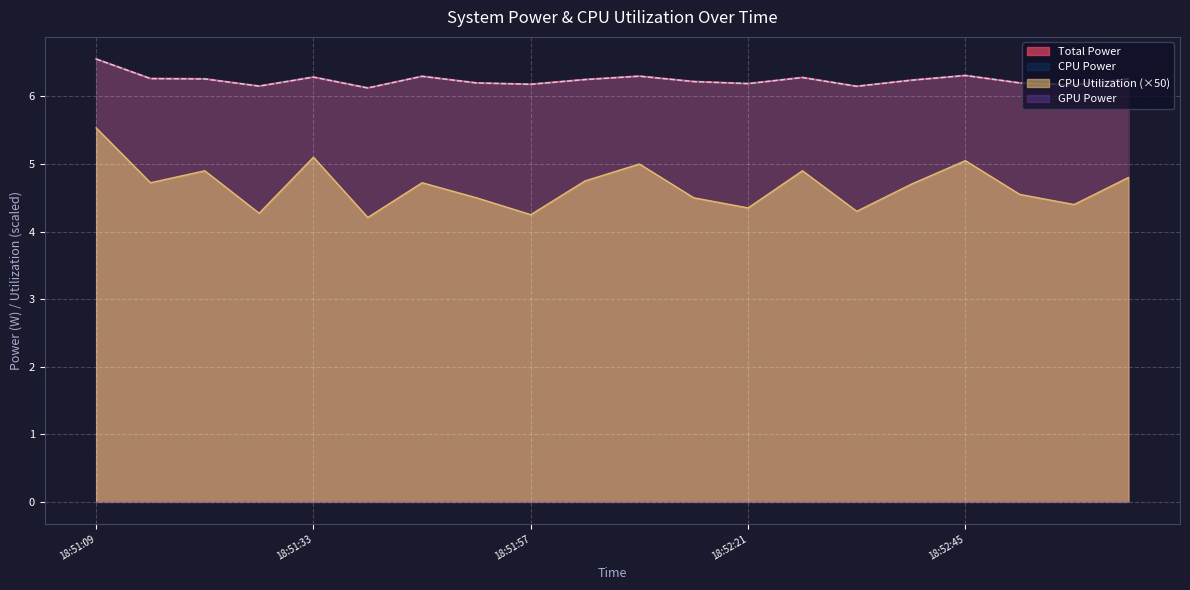

Reading left to right, transcribe all the data shown in this chart.

Total Power: 18:51:09=6.6	18:51:15=6.3	18:51:21=6.3	18:51:27=6.2	18:51:33=6.3	18:51:39=6.1	18:51:45=6.3	18:51:51=6.2	18:51:57=6.2	18:52:03=6.2	18:52:09=6.3	18:52:15=6.2	18:52:21=6.2	18:52:27=6.3	18:52:33=6.2	18:52:39=6.2	18:52:45=6.3	18:52:51=6.2	18:52:57=6.2	18:53:03=6.3
CPU Power: 18:51:09=6.6	18:51:15=6.3	18:51:21=6.3	18:51:27=6.2	18:51:33=6.3	18:51:39=6.1	18:51:45=6.3	18:51:51=6.2	18:51:57=6.2	18:52:03=6.2	18:52:09=6.3	18:52:15=6.2	18:52:21=6.2	18:52:27=6.3	18:52:33=6.2	18:52:39=6.2	18:52:45=6.3	18:52:51=6.2	18:52:57=6.2	18:53:03=6.3
CPU Utilization: 18:51:09=5.5	18:51:15=4.7	18:51:21=4.9	18:51:27=4.3	18:51:33=5.1	18:51:39=4.2	18:51:45=4.7	18:51:51=4.5	18:51:57=4.2	18:52:03=4.8	18:52:09=5.0	18:52:15=4.5	18:52:21=4.3	18:52:27=4.9	18:52:33=4.3	18:52:39=4.7	18:52:45=5.1	18:52:51=4.5	18:52:57=4.4	18:53:03=4.8